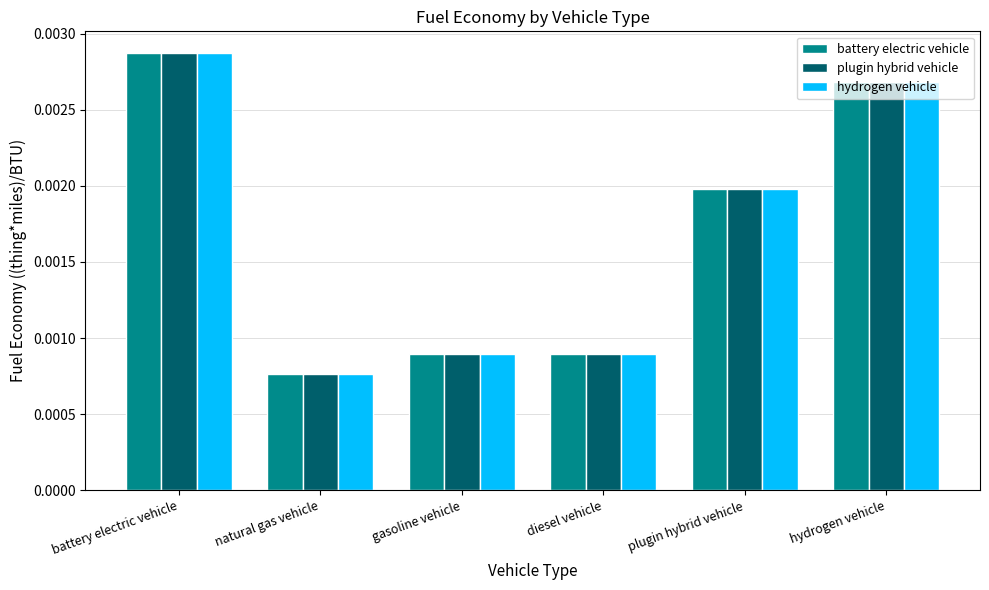

What is the label of the 4th bar from the right?

gasoline vehicle